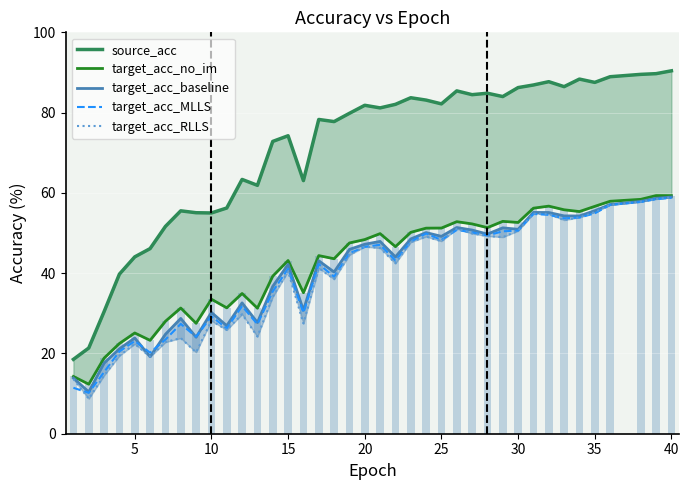

The value of target_acc_MLLS at 20 is 46.5. True or false?

True